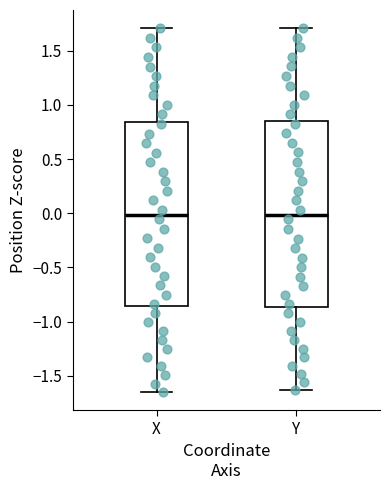

Reading left to right, transcribe this box plot: for each box, give where its median line is, the range the box spans, and where its two whiskers end, as read against the y-axis. The values are not printed on the chart, so give them approximately, as read against the axis.

X: median 0.00, box -0.85 to 0.85, whiskers -1.65 to 1.70
Y: median 0.00, box -0.85 to 0.85, whiskers -1.65 to 1.70